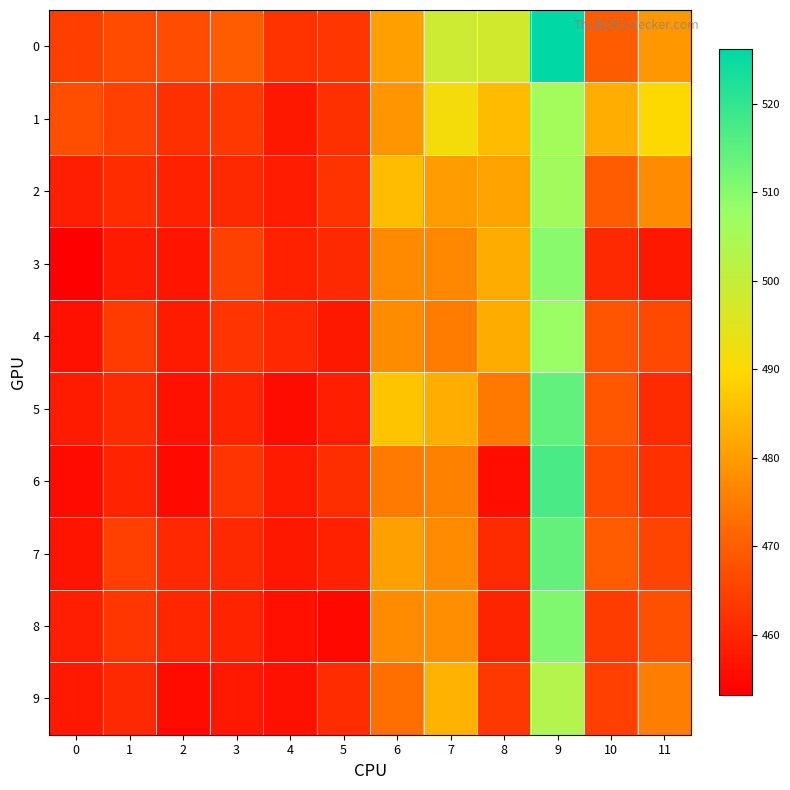

How many data points does each series have?

12